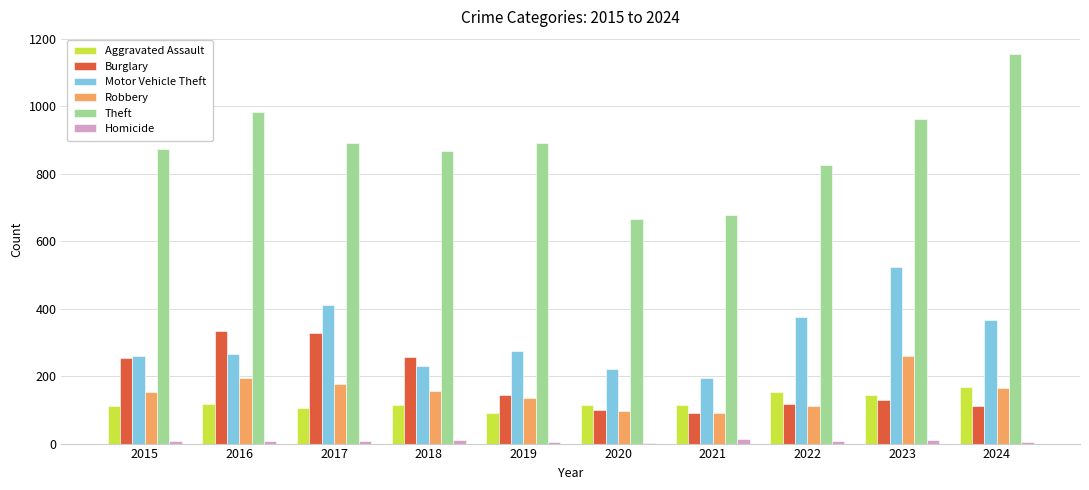

Where does the Robbery series first go above 155?

2016